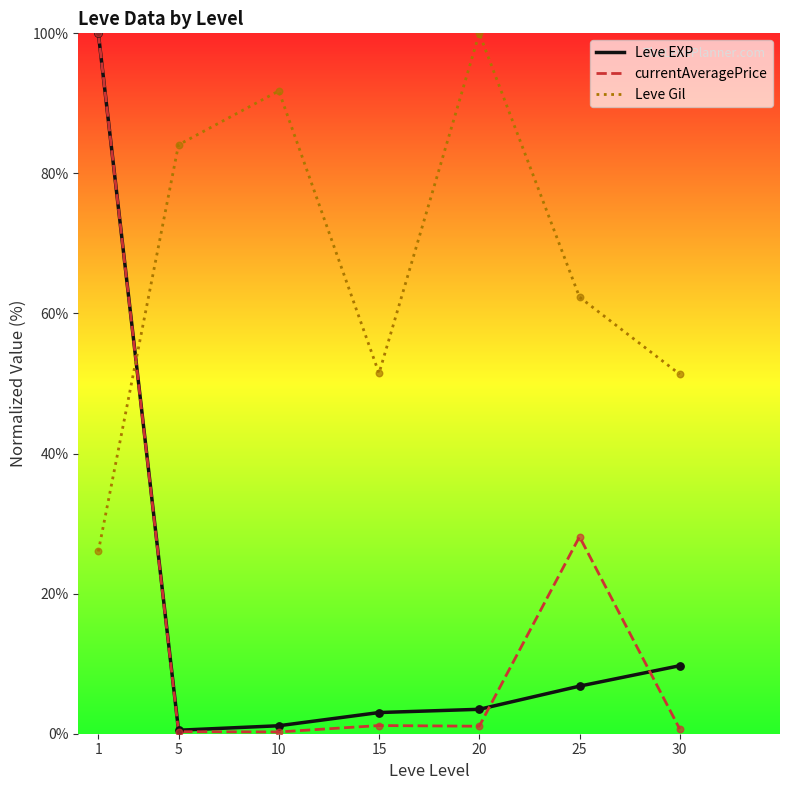

At which category is the sum across all series the highest?

1